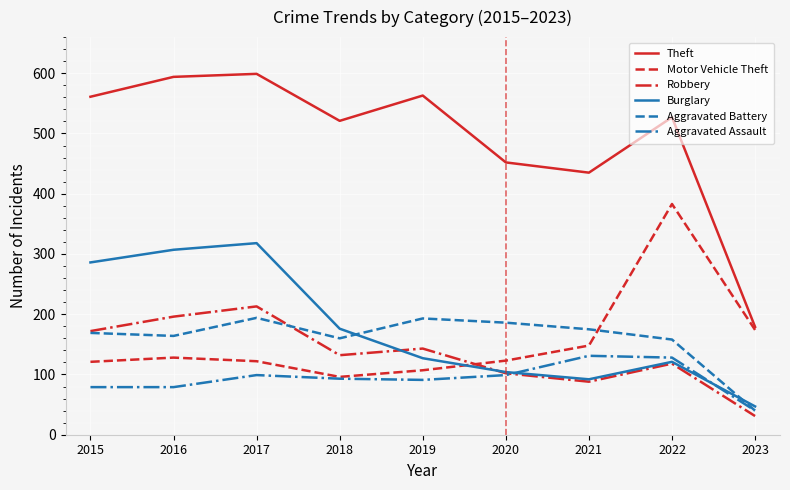

The Robbery series shows 290 at 2017. True or false?

False